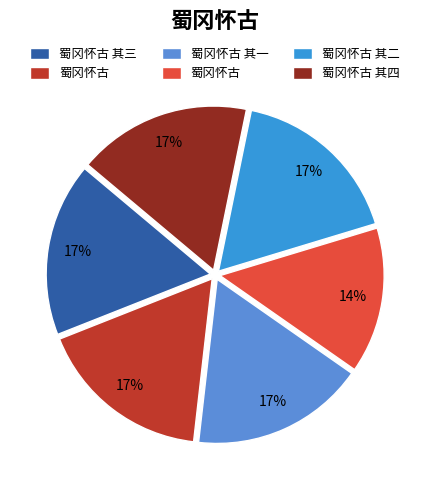

To the nearest percent, what is the difference between the largest and smallest slice percentages?

3%